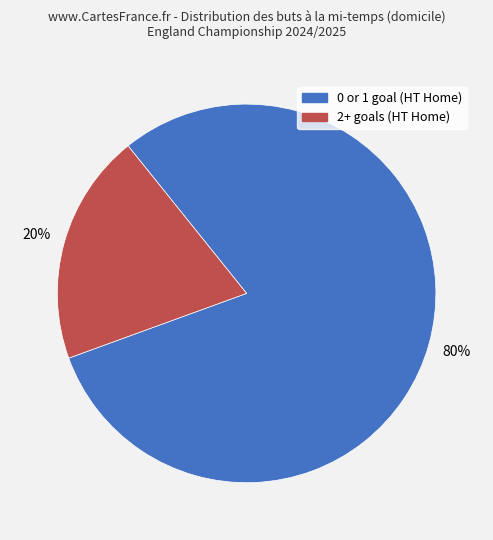

Does any single category account for the majority?

Yes